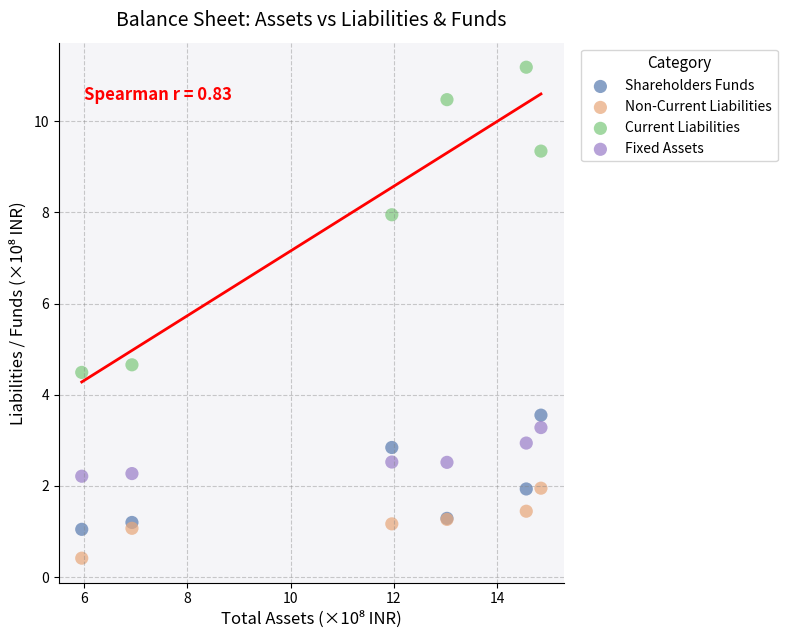

Which series reaches the minimum Y coordinate?

Non-Current Liabilities